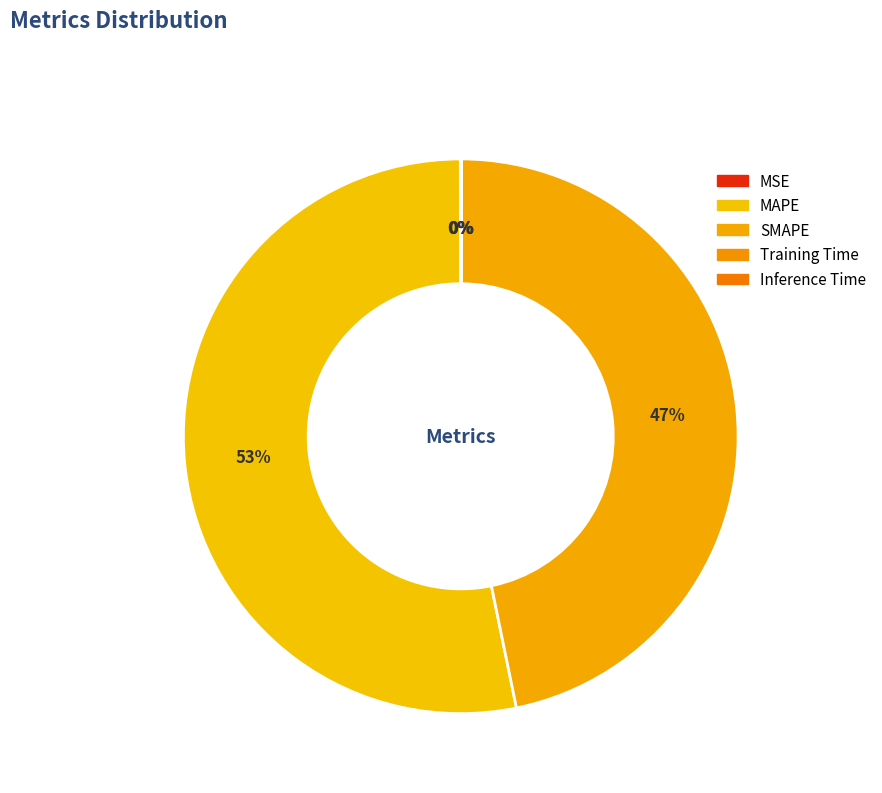

Is it true that Training Time is 0% of the pie?

True